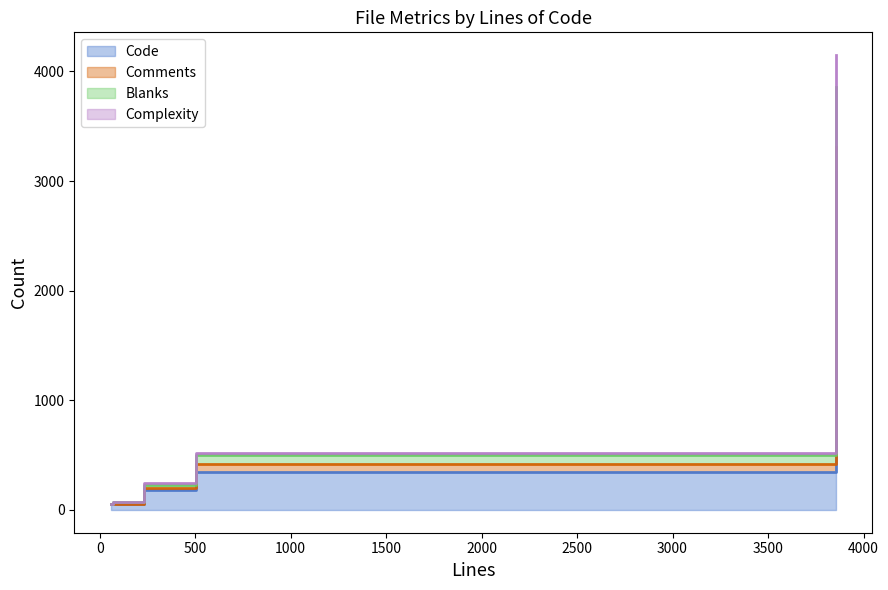

True or false: Blanks has more than 2 interior local peaks.

False